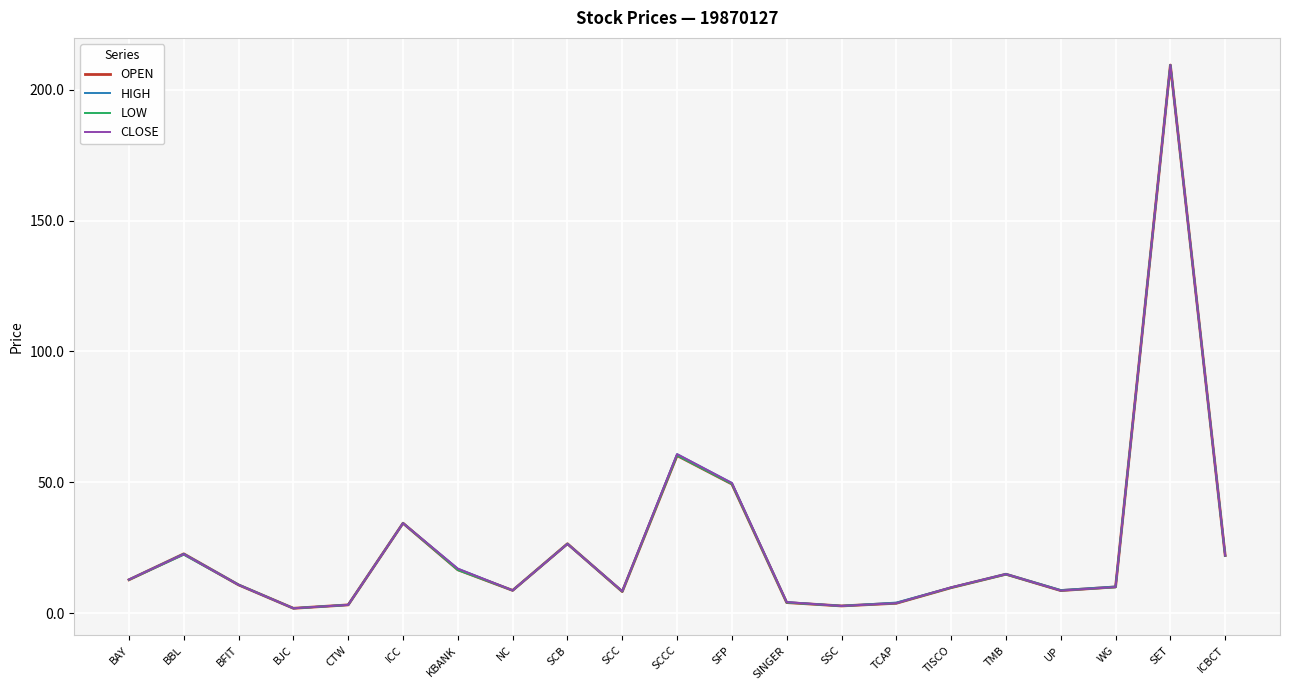

What is the approximate value of HIGH at SSC?

2.7